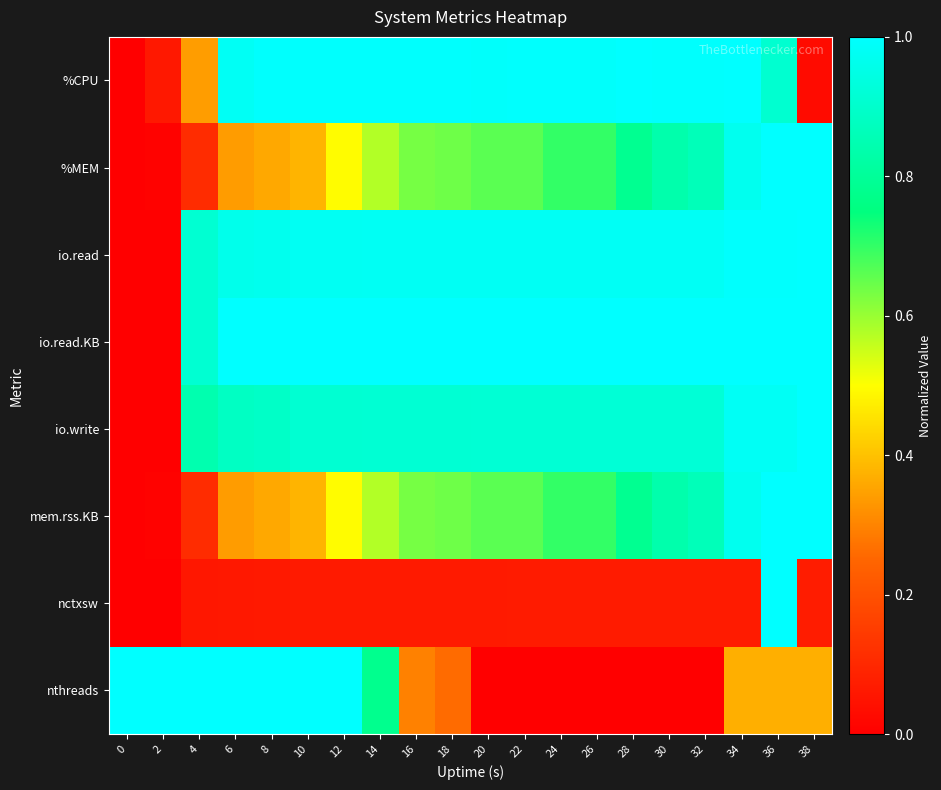

Which series has the largest total across all categories?

io.read.KB